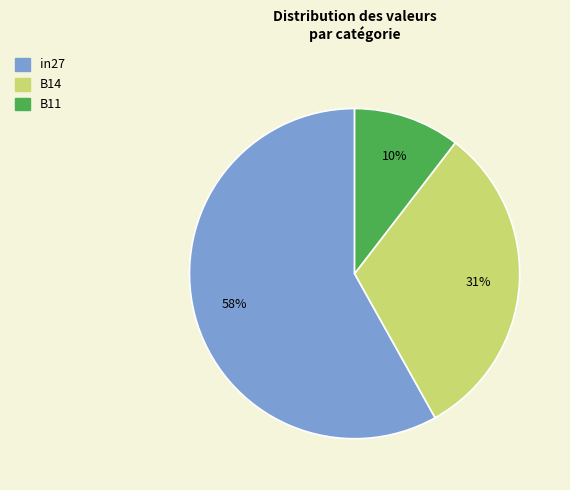

What is the largest slice in the pie chart?

in27